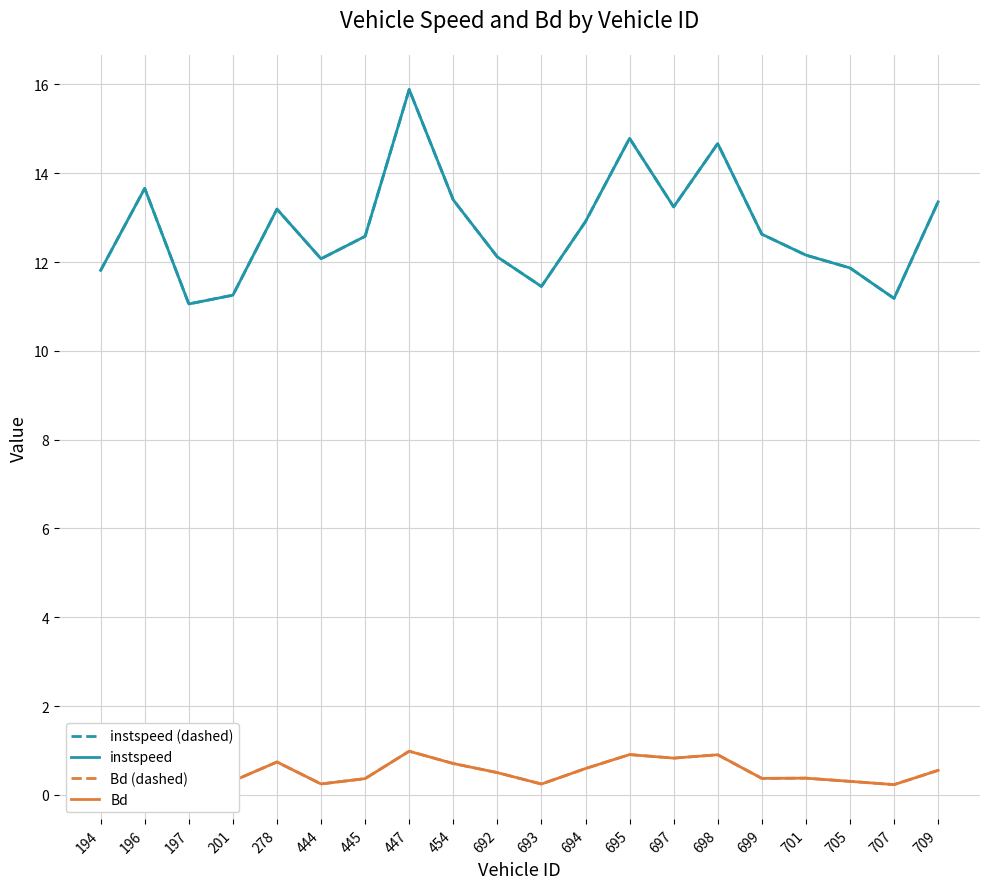

What is the difference between the second highest and minimum values in the Bd (dashed) series?

0.7